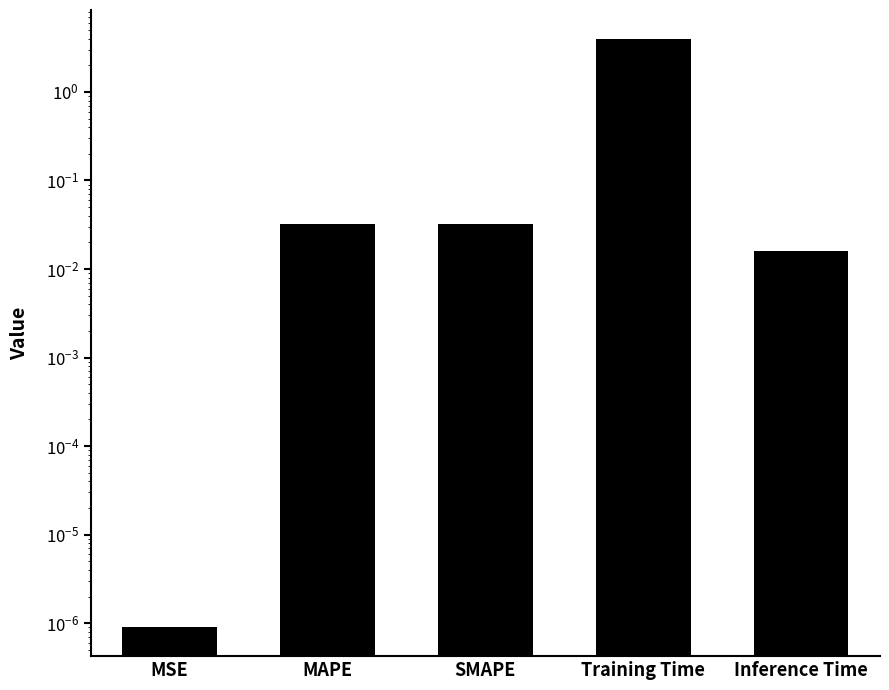

List the labels in order of value, largest first.

Training Time, MAPE, SMAPE, Inference Time, MSE